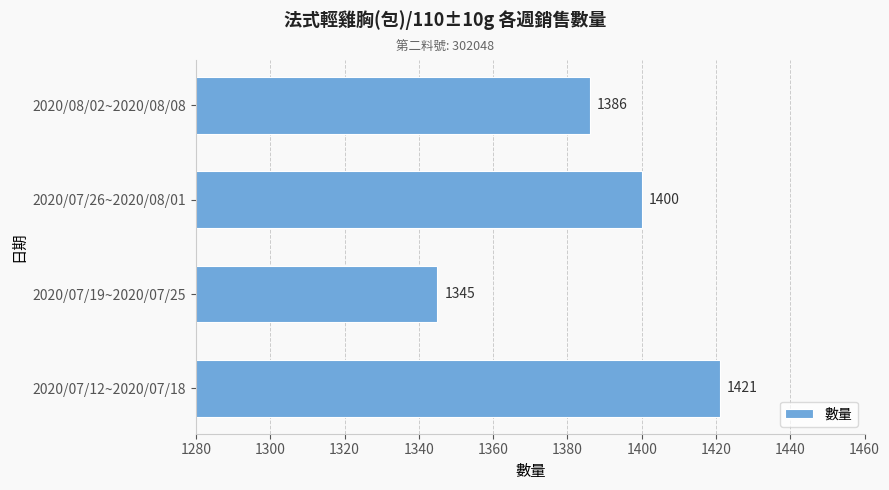

What is the minimum value shown in the chart?

1345